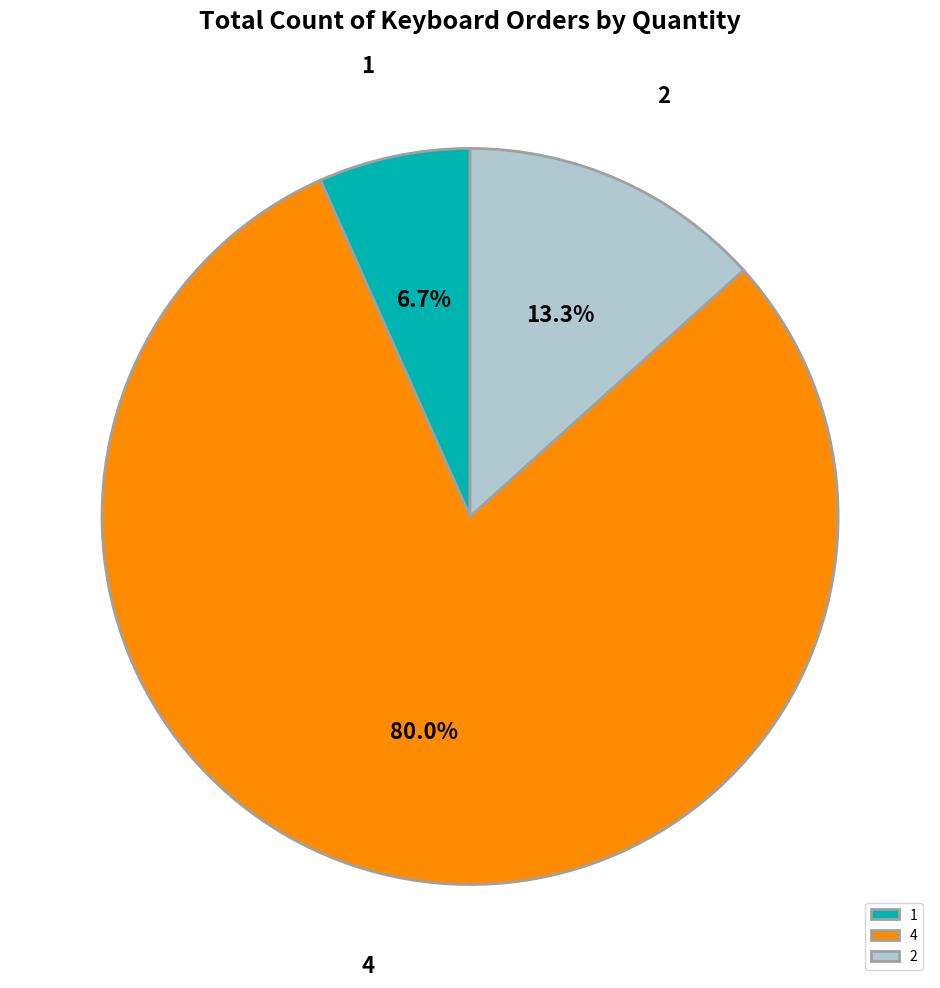

How many slices are in this pie chart?

3